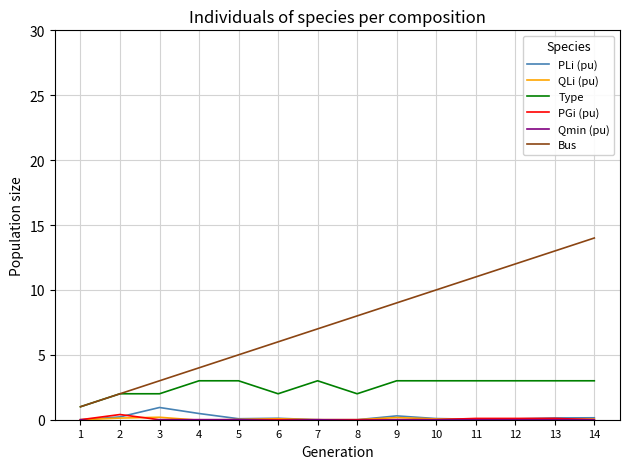

List the labels in order of Qmin (pu) value, smallest first.

2, 6, 8, 1, 3, 4, 5, 7, 9, 10, 11, 12, 13, 14